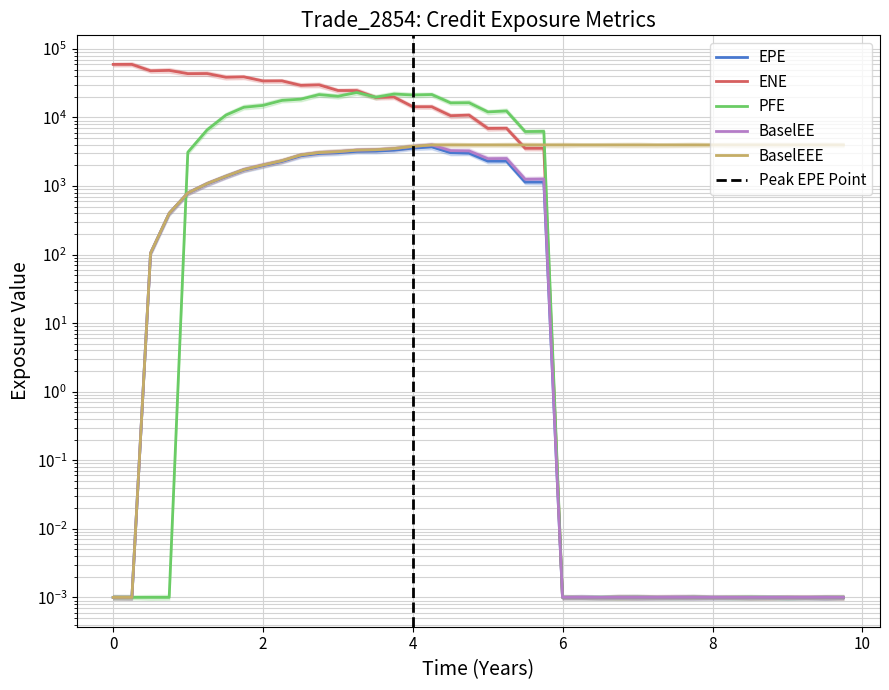

Count the number of categories in the chart.

40